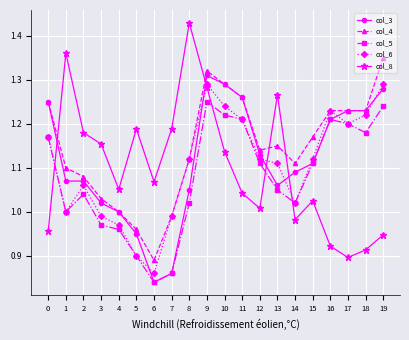

At which label does col_8 reach its peak?

8